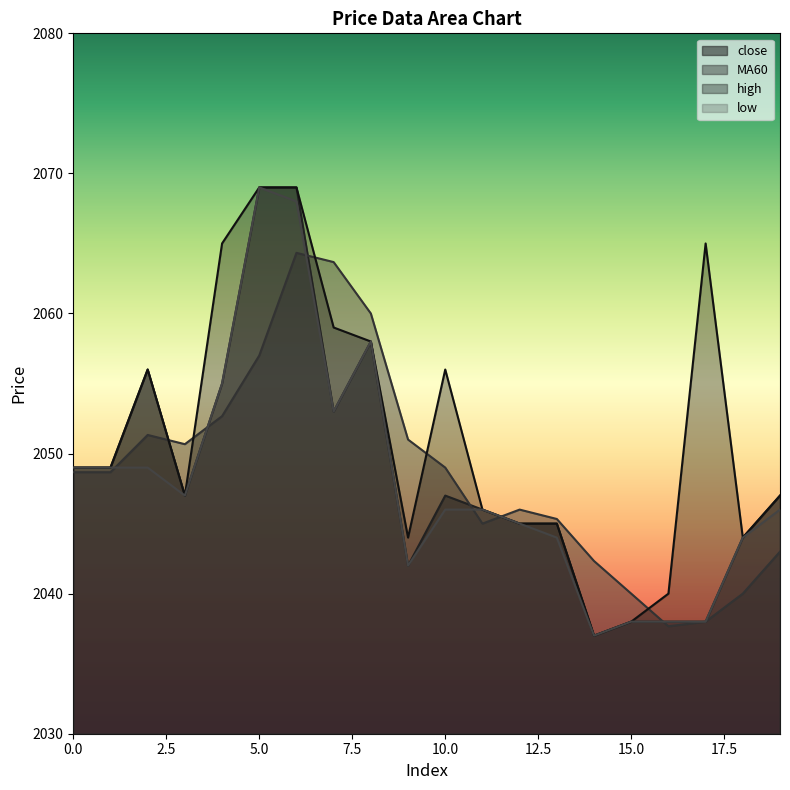

At which category is the sum across all series the highest?

6